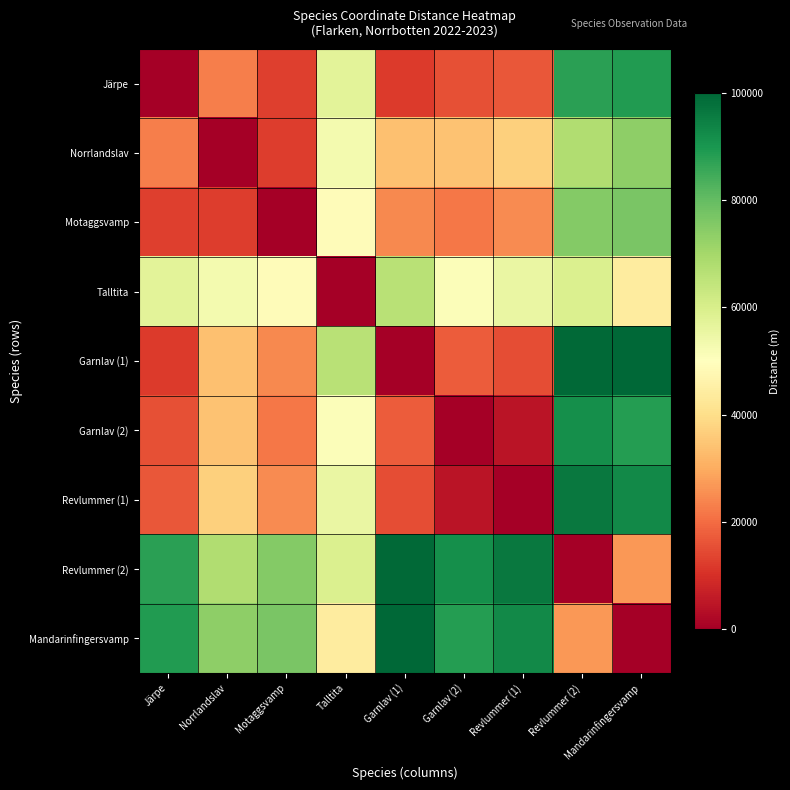

Reading left to right, list all the values displayed in this chart.

Järpe: Järpe=0.0	Norrlandslav=22671.7	Motaggsvamp=12577.9	Talltita=57382.2	Garnlav (1)=11814.8	Garnlav (2)=15547.3	Revlummer (1)=16460.3	Revlummer (2)=87617.2	Mandarinfingersvamp=88786.0
Norrlandslav: Järpe=22671.7	Norrlandslav=0.0	Motaggsvamp=12494.0	Talltita=53110.7	Garnlav (1)=33844.7	Garnlav (2)=34246.8	Revlummer (1)=37100.6	Revlummer (2)=67866.8	Mandarinfingersvamp=73796.1
Motaggsvamp: Järpe=12577.9	Norrlandslav=12494.0	Motaggsvamp=0.0	Talltita=48861.6	Garnlav (1)=24389.5	Garnlav (2)=21798.2	Revlummer (1)=24872.7	Revlummer (2)=75039.6	Mandarinfingersvamp=76896.6
Talltita: Järpe=57382.2	Norrlandslav=53110.7	Motaggsvamp=48861.6	Talltita=0.0	Garnlav (1)=66342.0	Garnlav (2)=51022.8	Revlummer (1)=55361.0	Revlummer (2)=59332.6	Mandarinfingersvamp=43947.4
Garnlav (1): Järpe=11814.8	Norrlandslav=33844.7	Motaggsvamp=24389.5	Talltita=66342.0	Garnlav (1)=0.0	Garnlav (2)=17294.2	Revlummer (1)=14883.1	Revlummer (2)=99424.4	Mandarinfingersvamp=100000.0
Garnlav (2): Järpe=15547.3	Norrlandslav=34246.8	Motaggsvamp=21798.2	Talltita=51022.8	Garnlav (1)=17294.2	Garnlav (2)=0.0	Revlummer (1)=4584.6	Revlummer (2)=91795.3	Mandarinfingersvamp=88364.1
Revlummer (1): Järpe=16460.3	Norrlandslav=37100.6	Motaggsvamp=24872.7	Talltita=55361.0	Garnlav (1)=14883.1	Garnlav (2)=4584.6	Revlummer (1)=0.0	Revlummer (2)=96188.4	Mandarinfingersvamp=92948.7
Revlummer (2): Järpe=87617.2	Norrlandslav=67866.8	Motaggsvamp=75039.6	Talltita=59332.6	Garnlav (1)=99424.4	Garnlav (2)=91795.3	Revlummer (1)=96188.4	Revlummer (2)=0.0	Mandarinfingersvamp=26595.4
Mandarinfingersvamp: Järpe=88786.0	Norrlandslav=73796.1	Motaggsvamp=76896.6	Talltita=43947.4	Garnlav (1)=100000.0	Garnlav (2)=88364.1	Revlummer (1)=92948.7	Revlummer (2)=26595.4	Mandarinfingersvamp=0.0